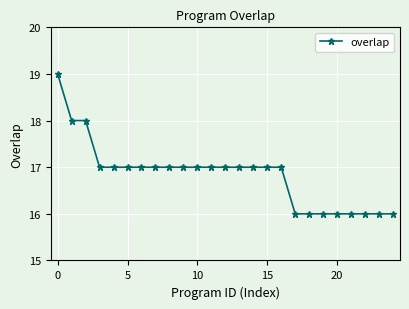

What is the greatest value displayed?

19